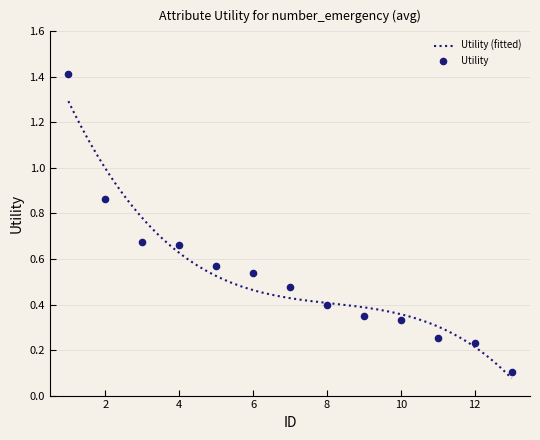

Which has a higher value, 7 or 5?

5